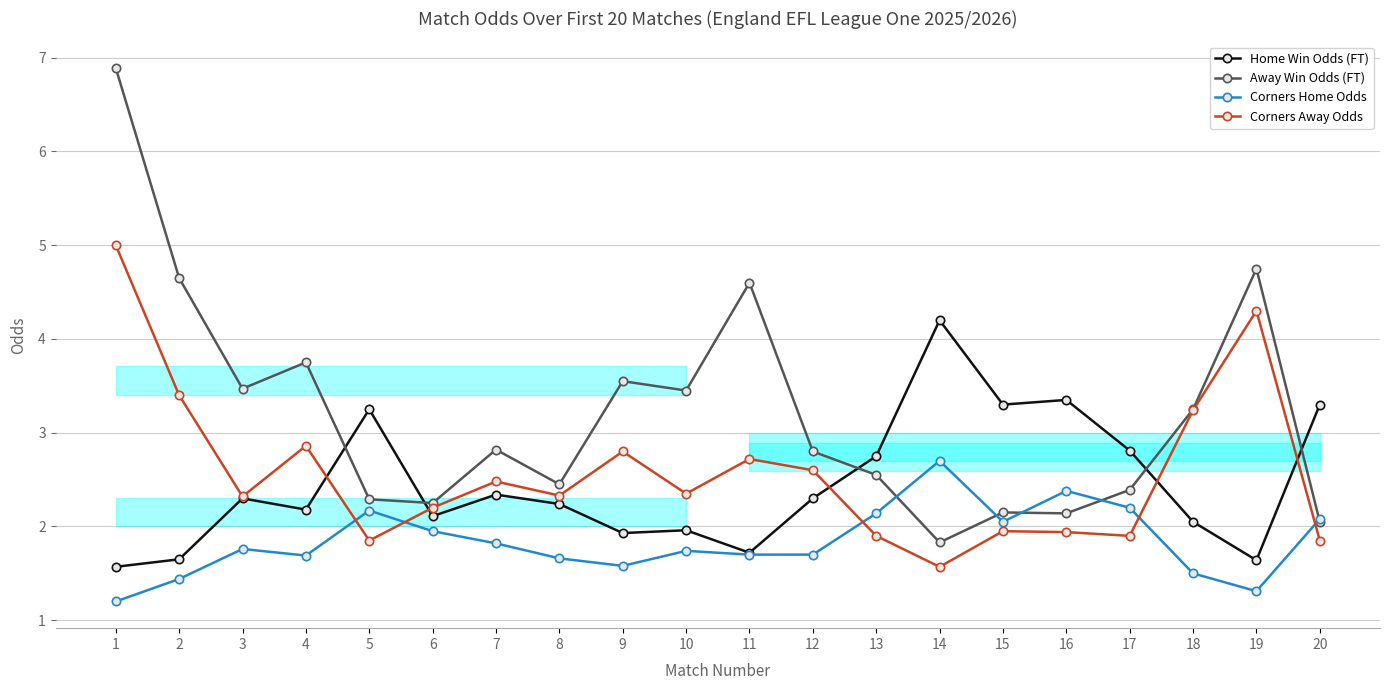

What is the spread (max minus min) of values at 14?

2.6